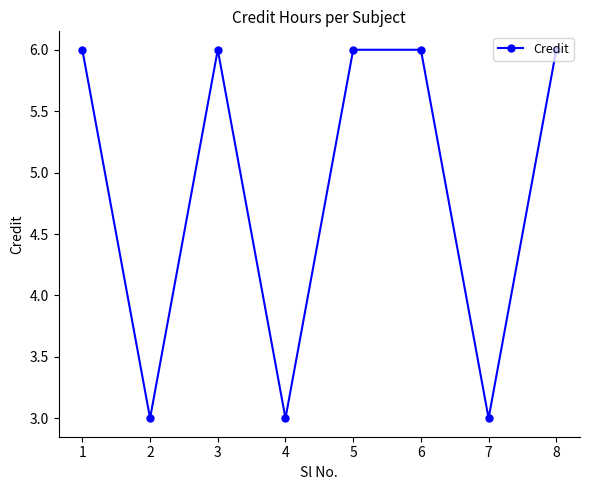

What is the maximum value shown in the chart?

6